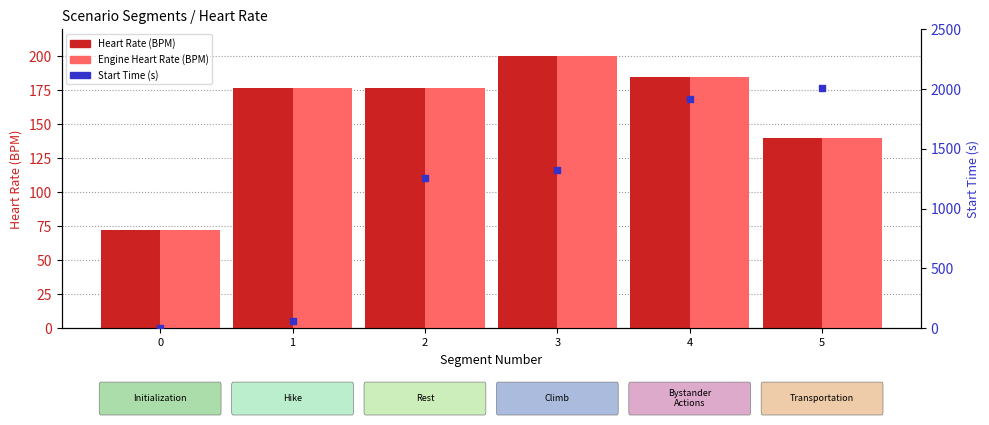

Which series reaches the maximum Y coordinate?

Start Time (s)